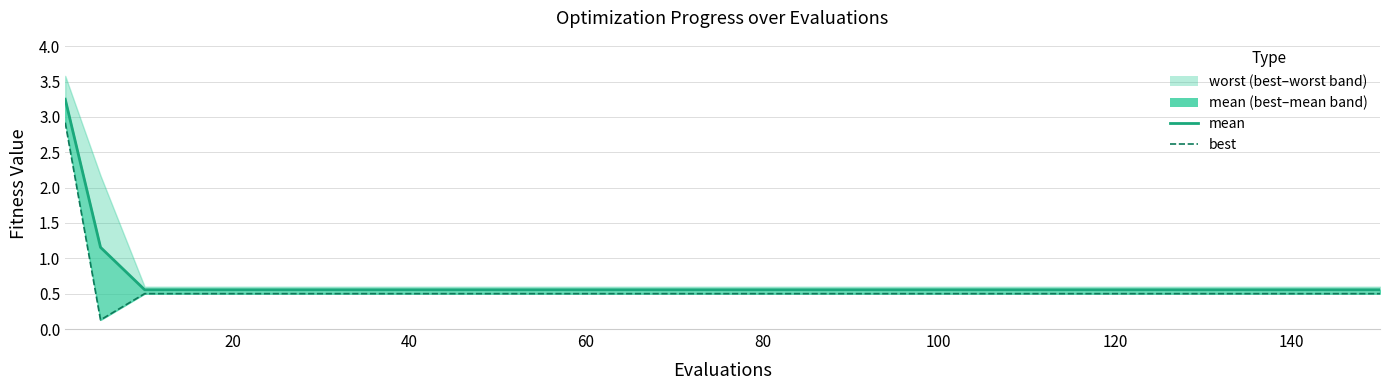

Is this an area chart (filled region under the line)?

No